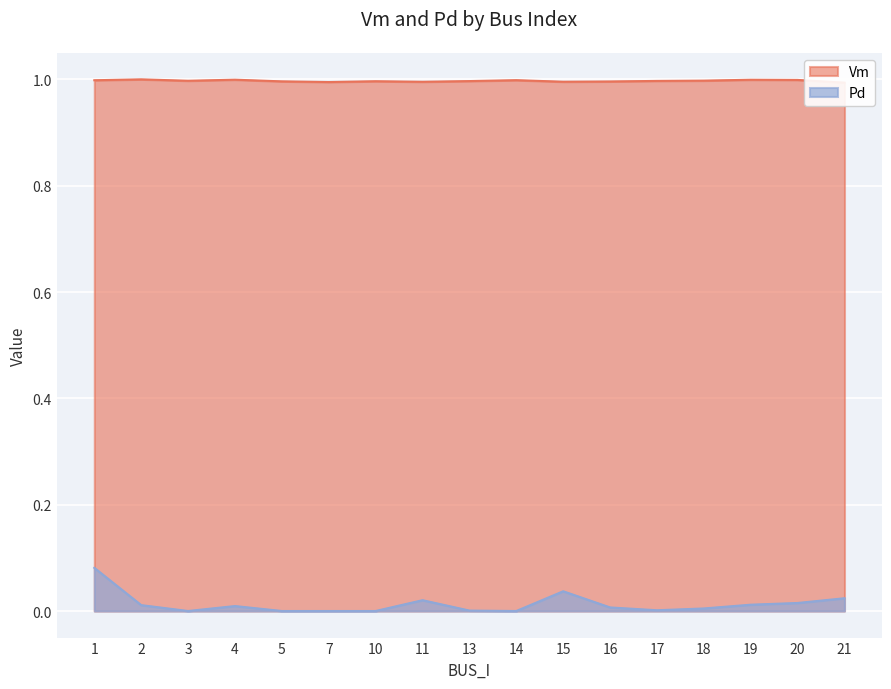

At how many categories does at least one series exceed 0?

17